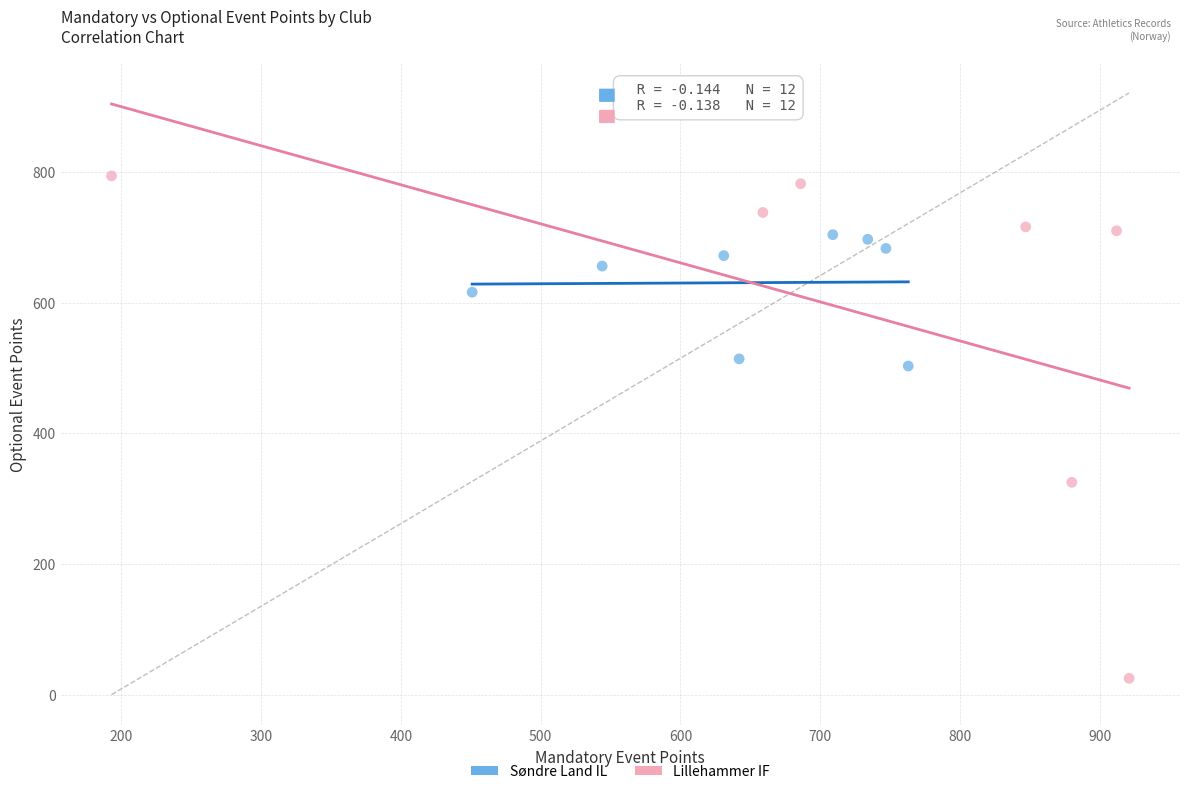

Which series contains the highest Y value?

Lillehammer IF